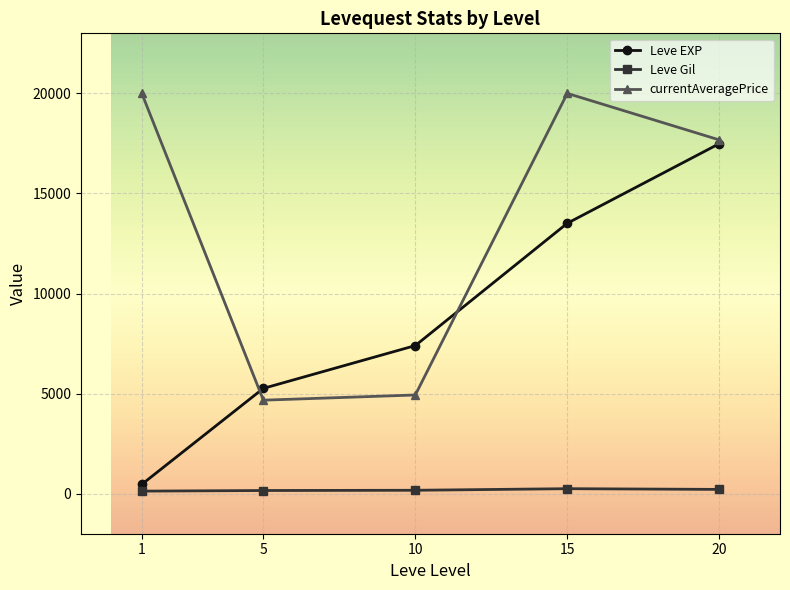

True or false: Leve EXP and Leve Gil cross at least once.

False